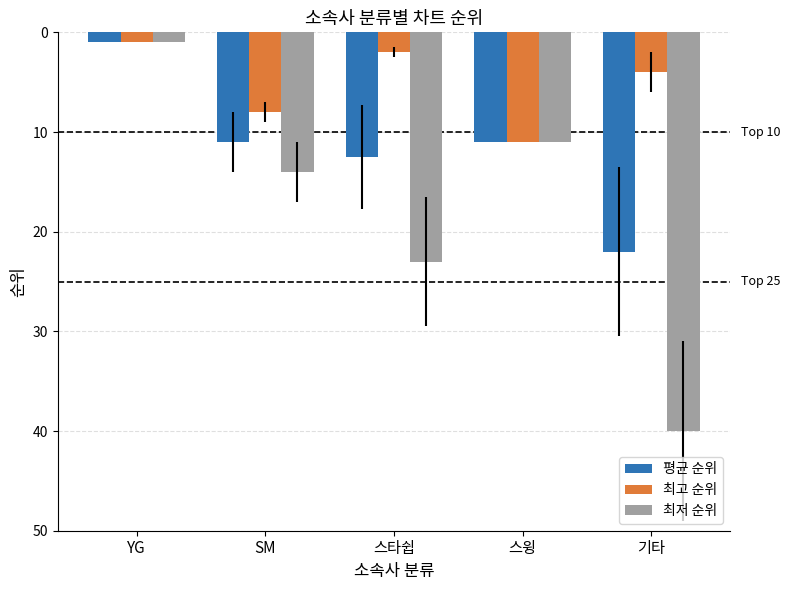

Reading right to left, extract all data points from this chart.

평균 순위: 22.0	11.0	12.5	11.0	1.0
최고 순위: 4.0	11.0	2.0	8.0	1.0
최저 순위: 40.0	11.0	23.0	14.0	1.0